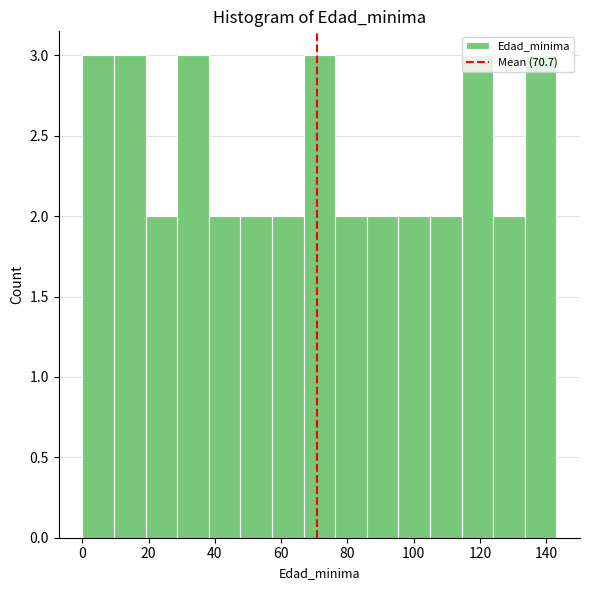

Reading left to right, list every bar in this chart as the range it spans on the x-axis followed by its height. Neither the bar edges nor the heights are printed on the chart, so give them approximately, as read against the axes.

0 to 10: 3
10 to 20: 3
20 to 28: 2
28 to 38: 3
38 to 48: 2
48 to 58: 2
58 to 66: 2
66 to 76: 3
76 to 86: 2
86 to 96: 2
96 to 104: 2
104 to 114: 2
114 to 124: 3
124 to 134: 2
134 to 144: 3